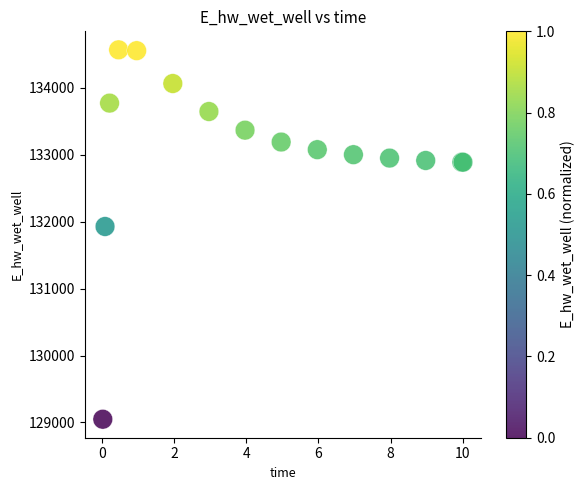

What Y value in the scatter plot is closest to 131808?

131928.9